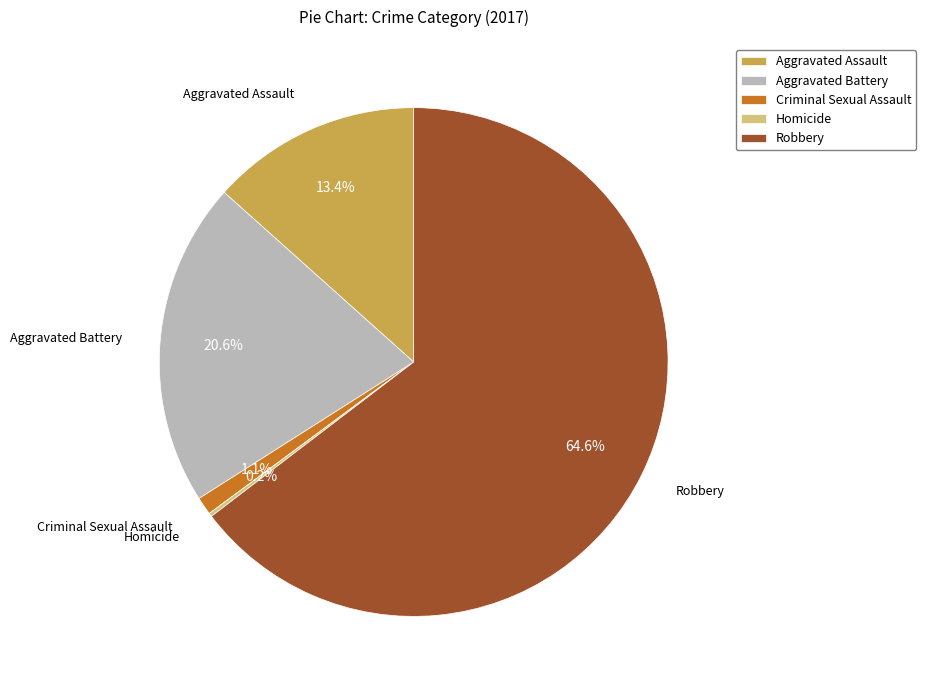

Is Robbery the majority of the pie?

Yes